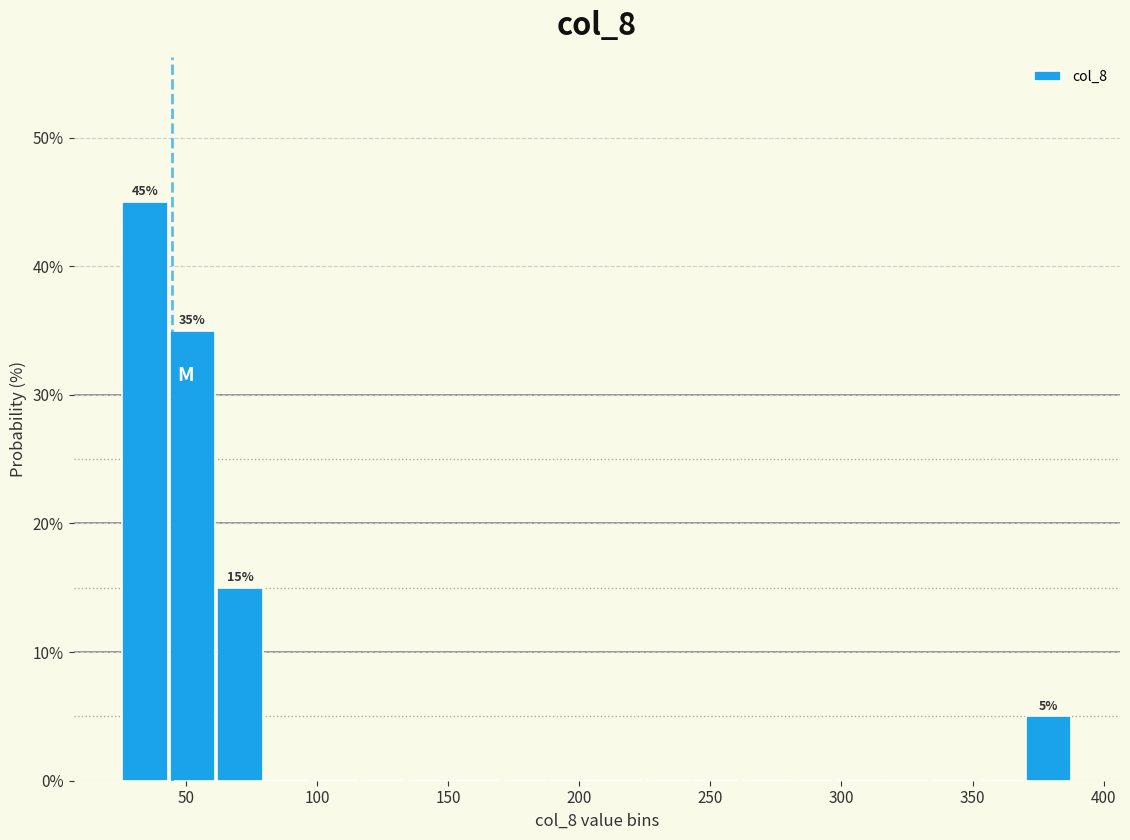

Around what value on the x-axis is the tallest bar? Give the approximate position of its centre, as read against the axis.

35